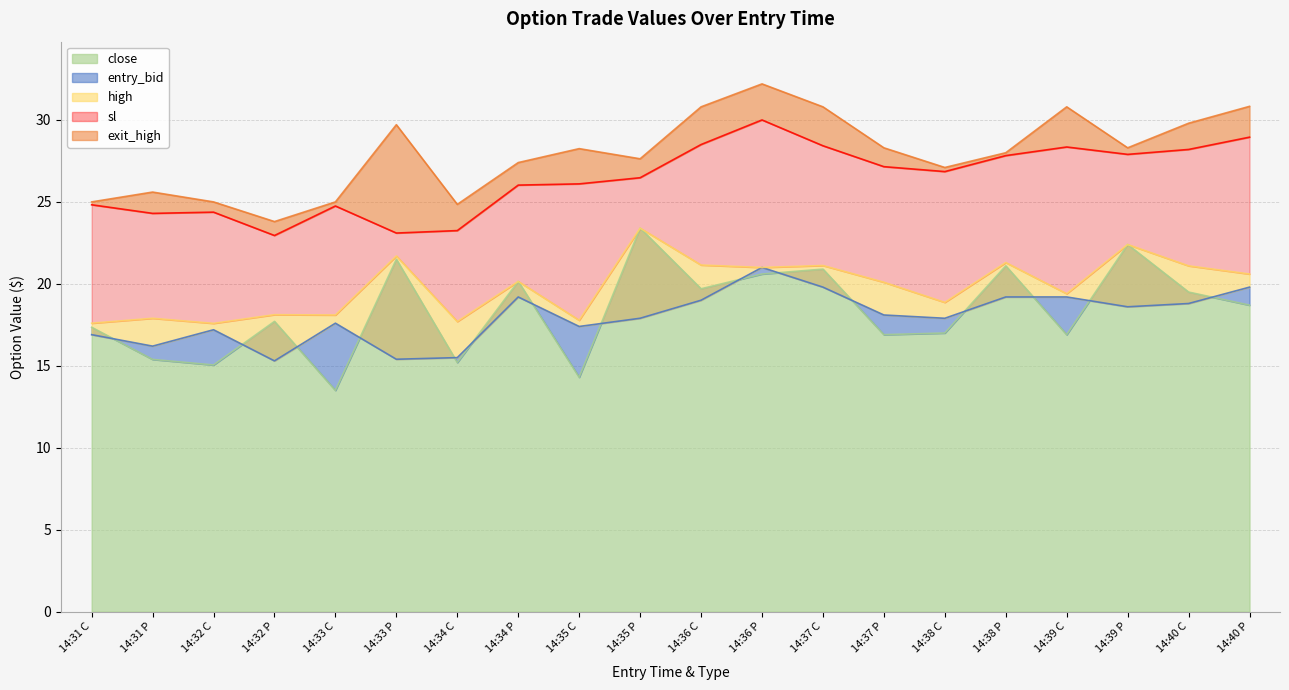

How many interior local peaks does the entry_bid series have?

4